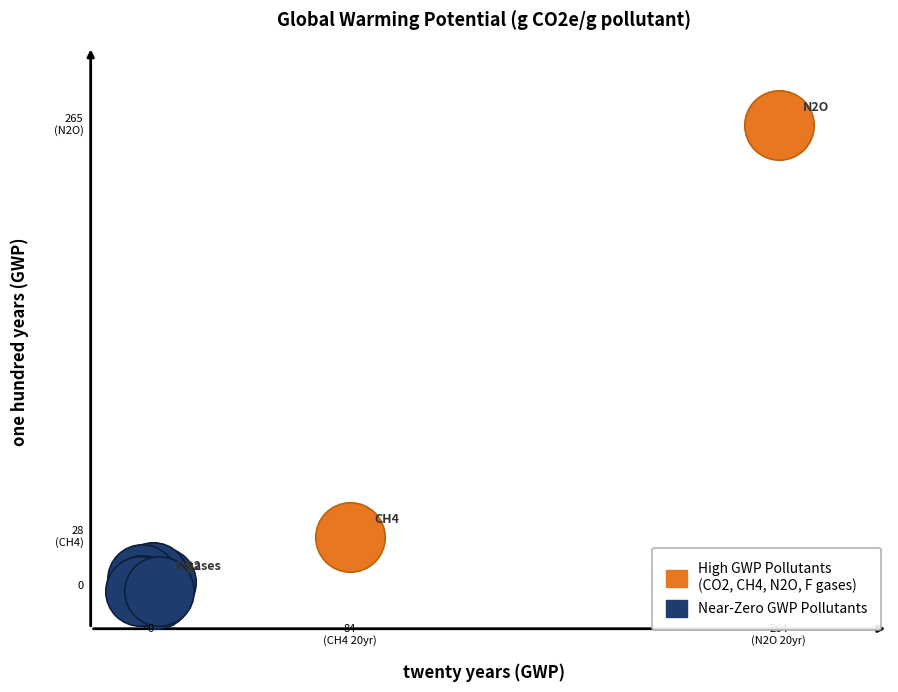

Which series has the widest spread of Y values?

High GWP Pollutants (CO2, CH4, N2O, F gases)